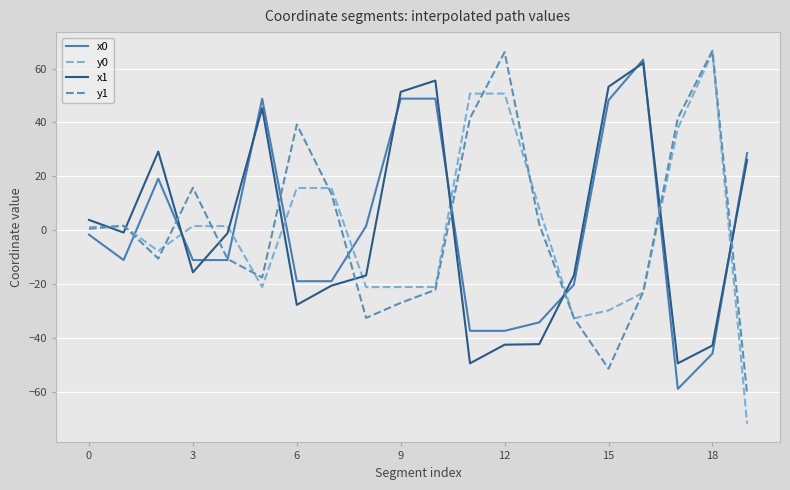

Which series ends up on top after the final intersection of y0 and x0?

x0